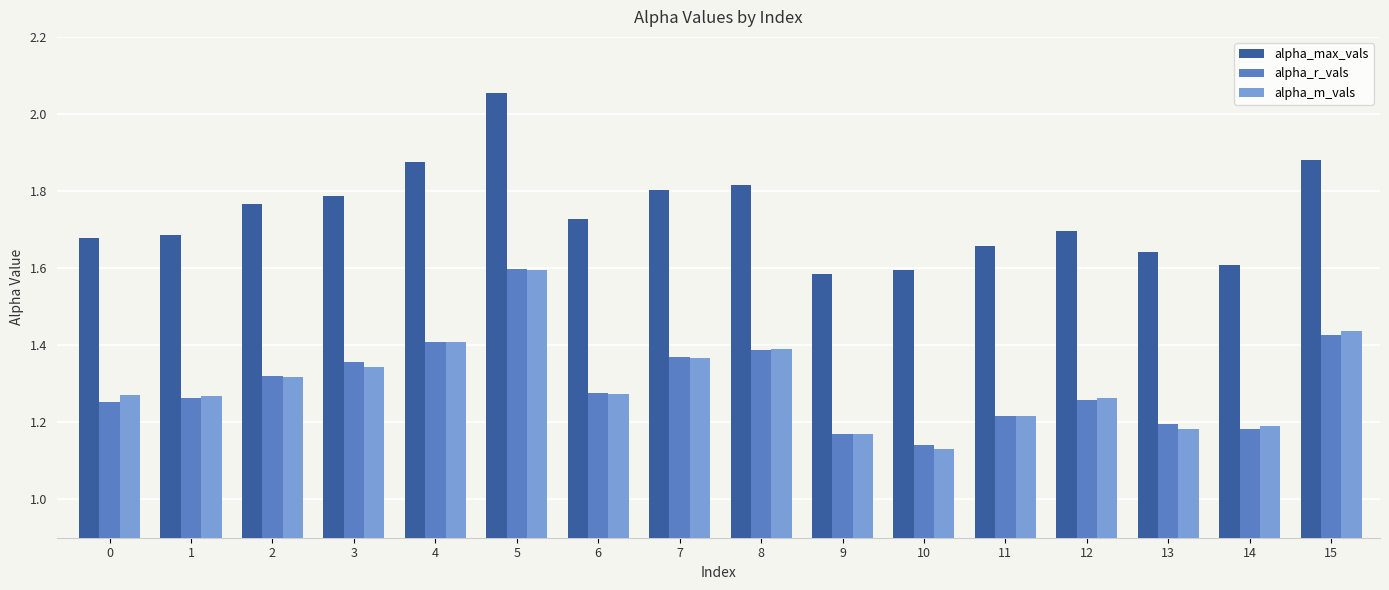

What are all the series names shown in the legend?

alpha_max_vals, alpha_r_vals, alpha_m_vals